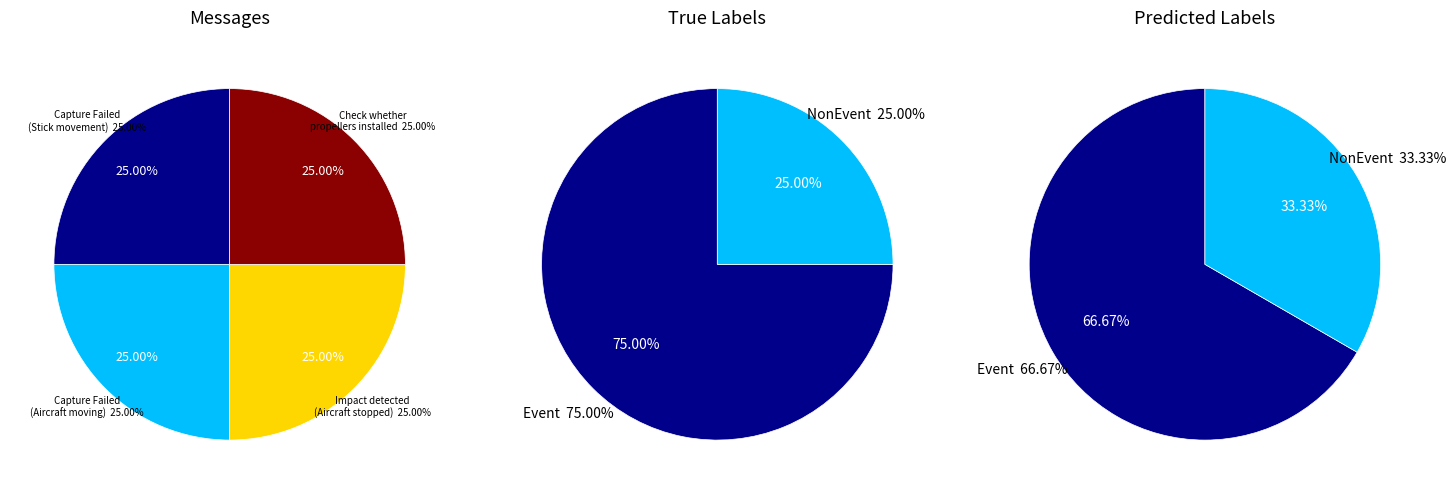

What percentage is the NonEvent slice, to the nearest percent?

25%